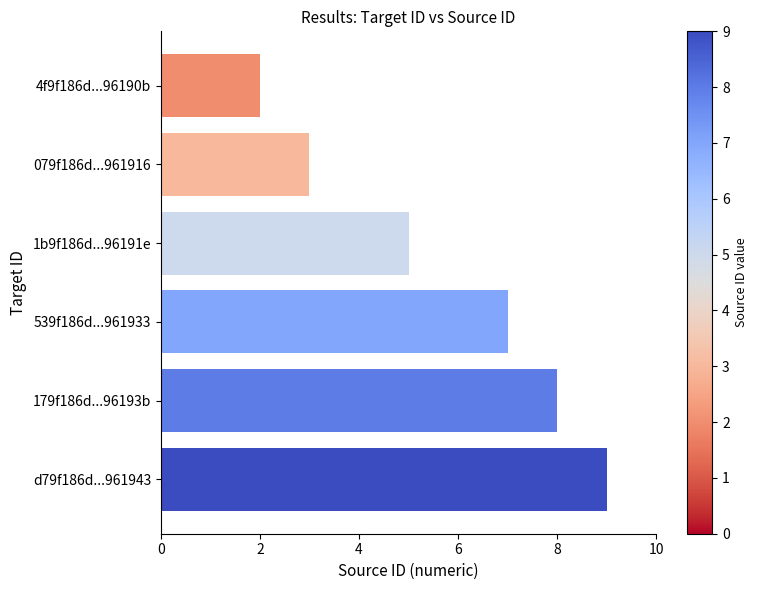

The value at 1b9f186d...96191e is 2. True or false?

False